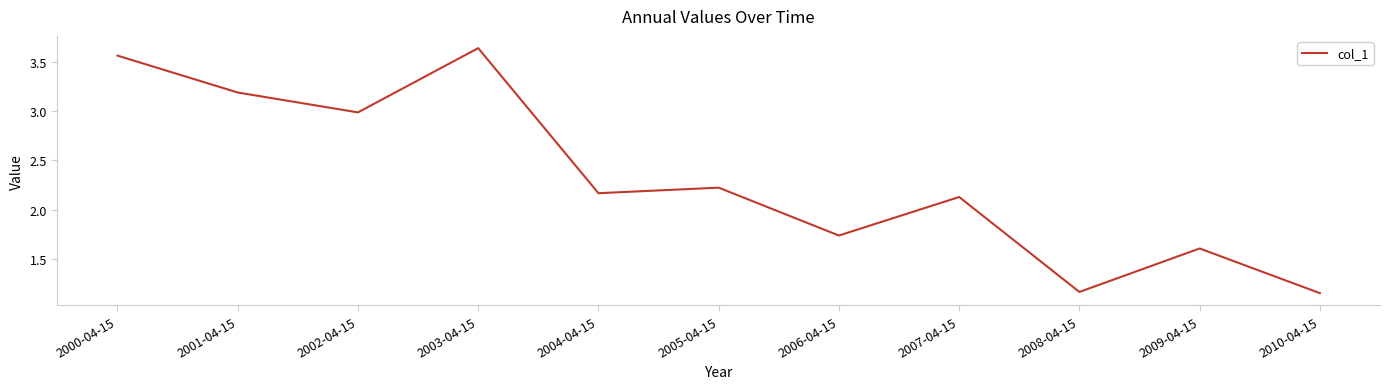

Does the chart display data point markers on the line(s)?

No